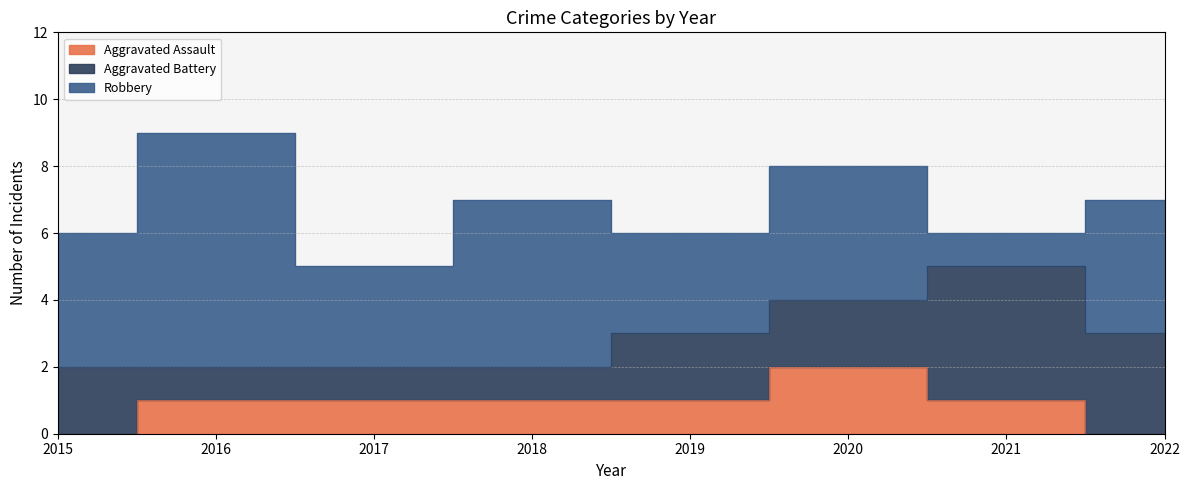

At which category does Robbery reach its first local valley?

2017